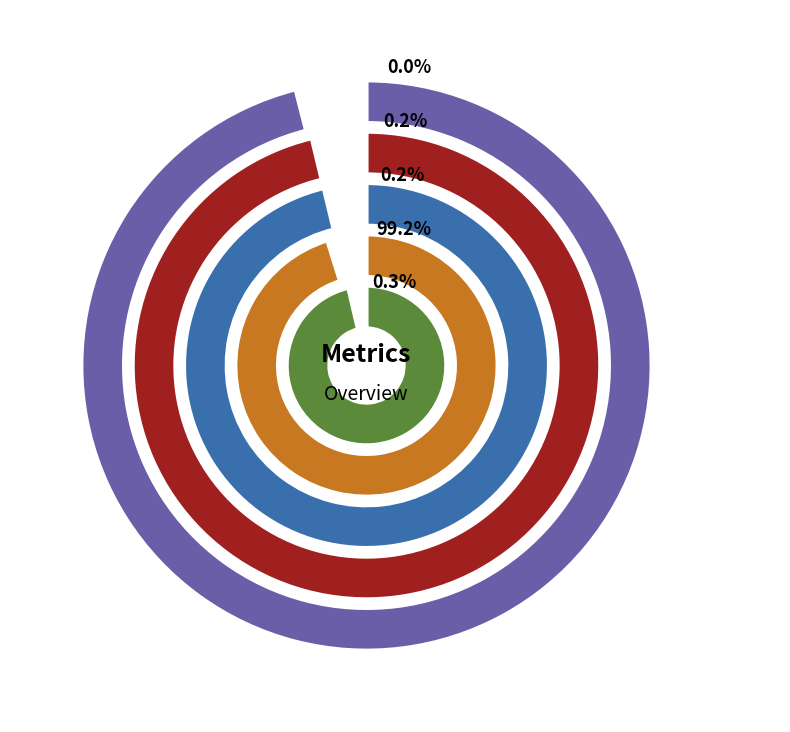

To the nearest percent, what is the difference between the Training Time and MAPE slice percentages?

99%